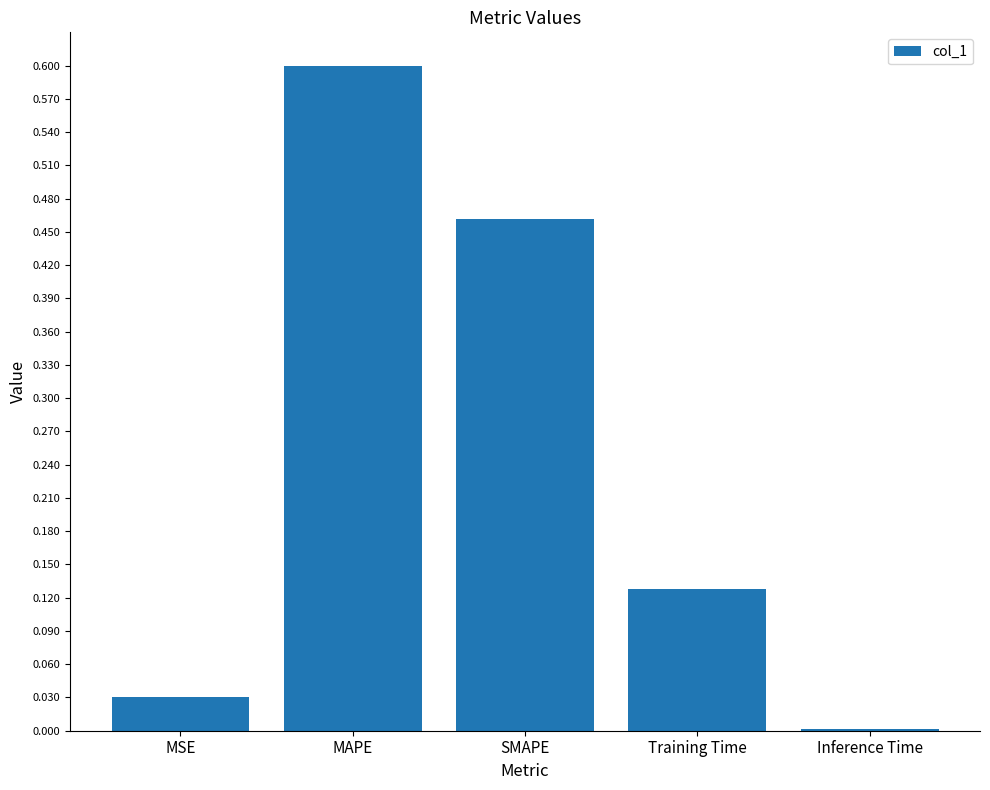

Which has a higher value, Inference Time or MAPE?

MAPE